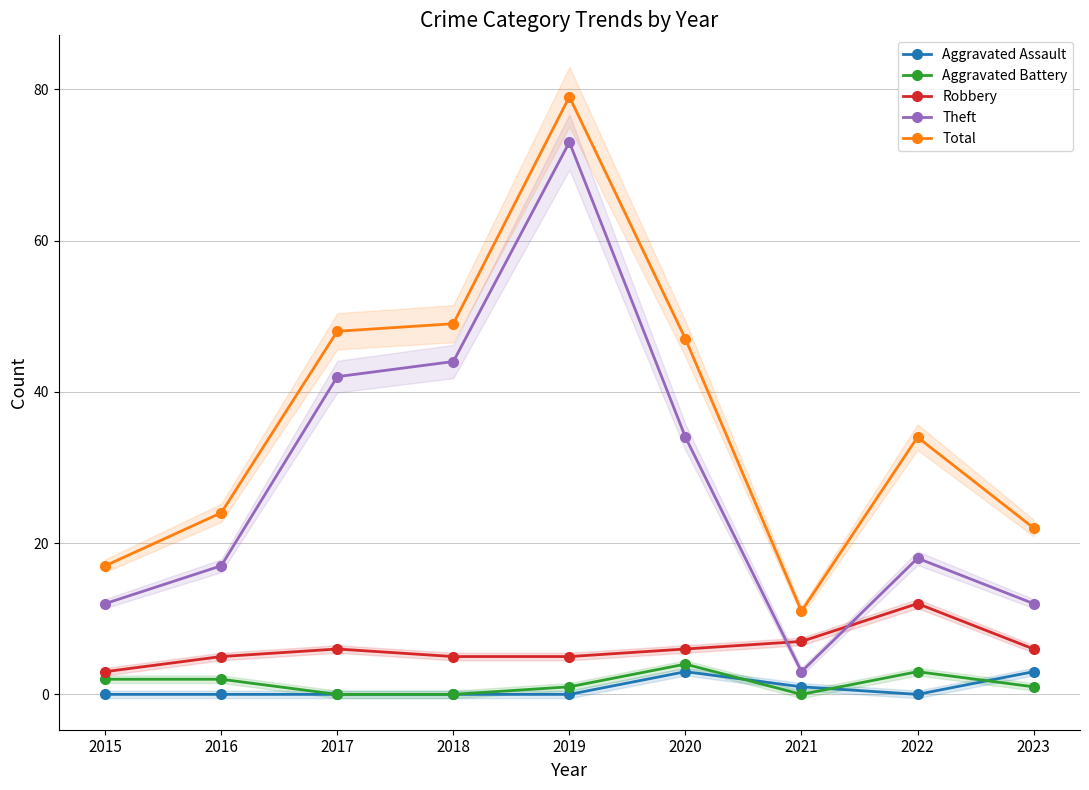

Rank the series at 2022 from lowest to highest value.

Aggravated Assault, Aggravated Battery, Robbery, Theft, Total